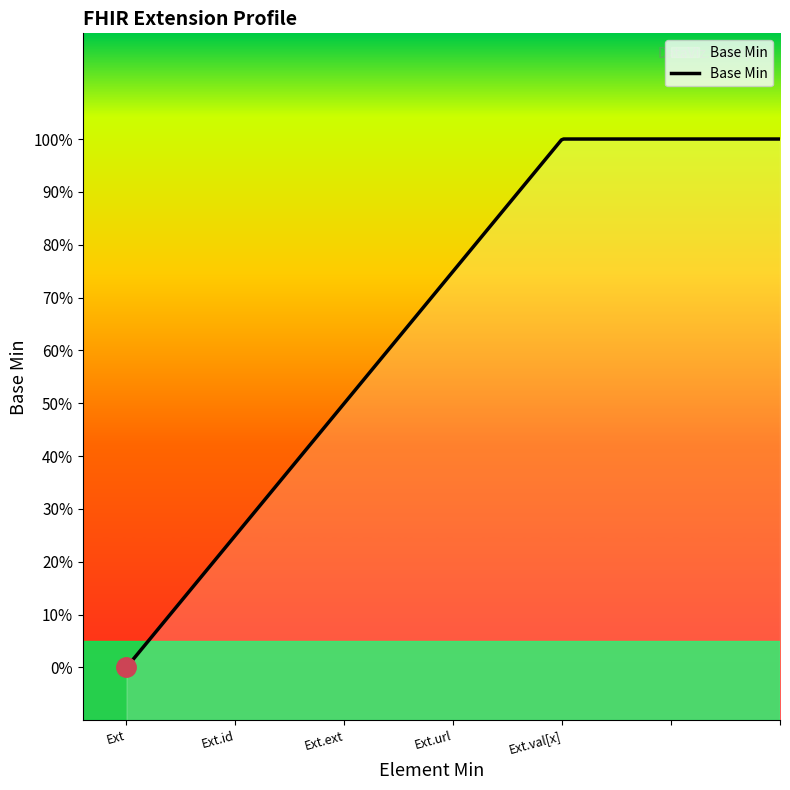

The chart shows a value of 1 at Extension.value[x]. True or false?

False